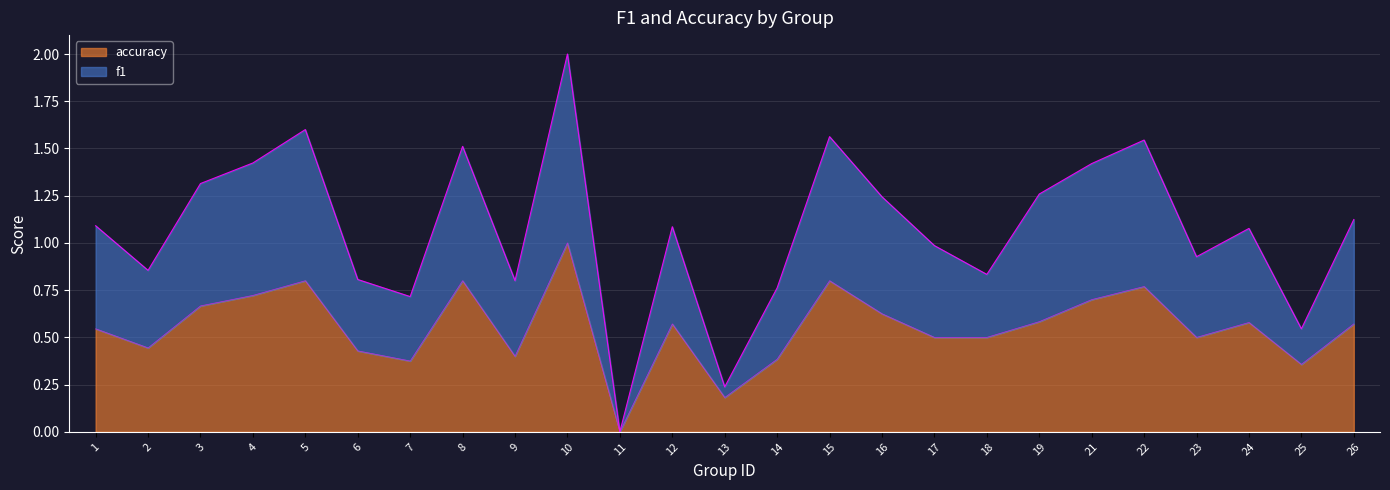

True or false: f1 has more than 1 points higher than both neighbors.

True